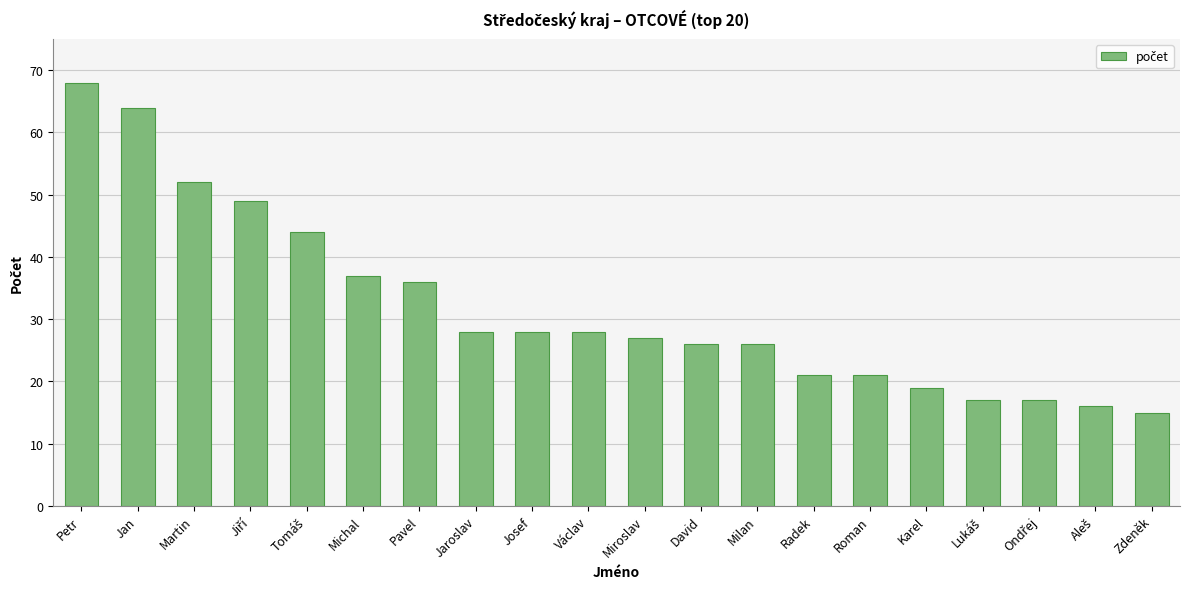

How many data points are less than 28?

10